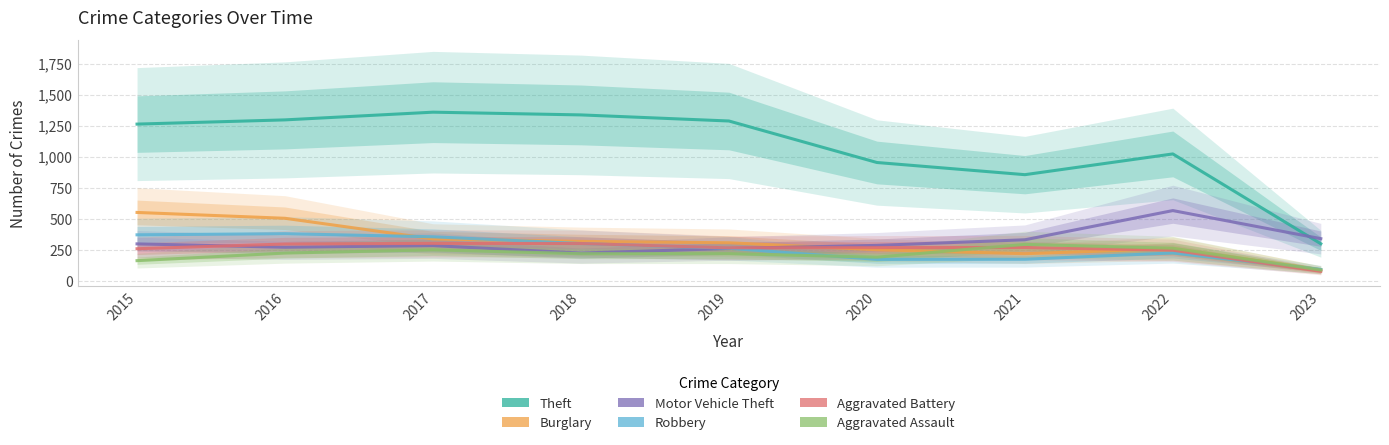

Reading left to right, extract all data points from this chart.

Theft: 1263	1297	1359	1337	1288	954	856	1023	300
Burglary: 552	505	339	319	308	252	220	261	90
Motor Vehicle Theft: 299	272	285	225	262	287	332	567	341
Robbery: 372	381	356	302	264	174	175	226	93
Aggravated Battery: 260	298	303	302	267	269	270	248	78
Aggravated Assault: 164	225	251	220	220	192	295	264	89